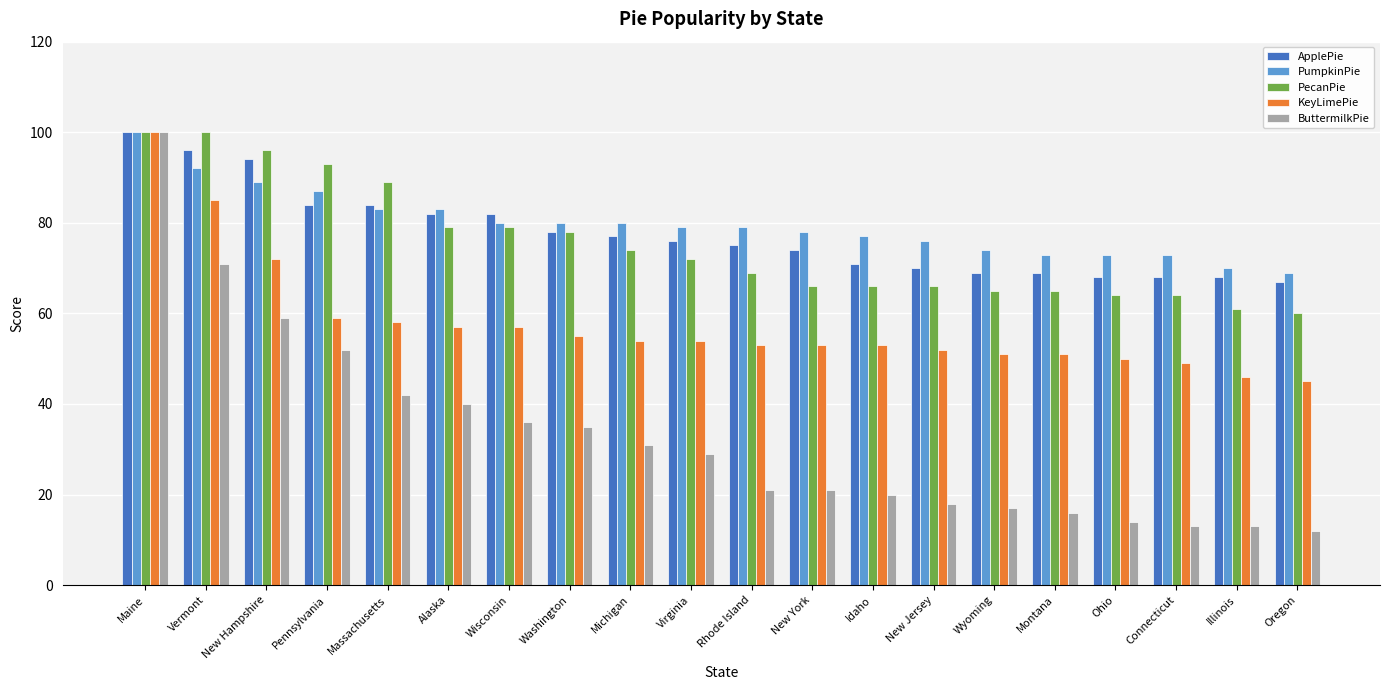

What is the smallest value displayed?

12